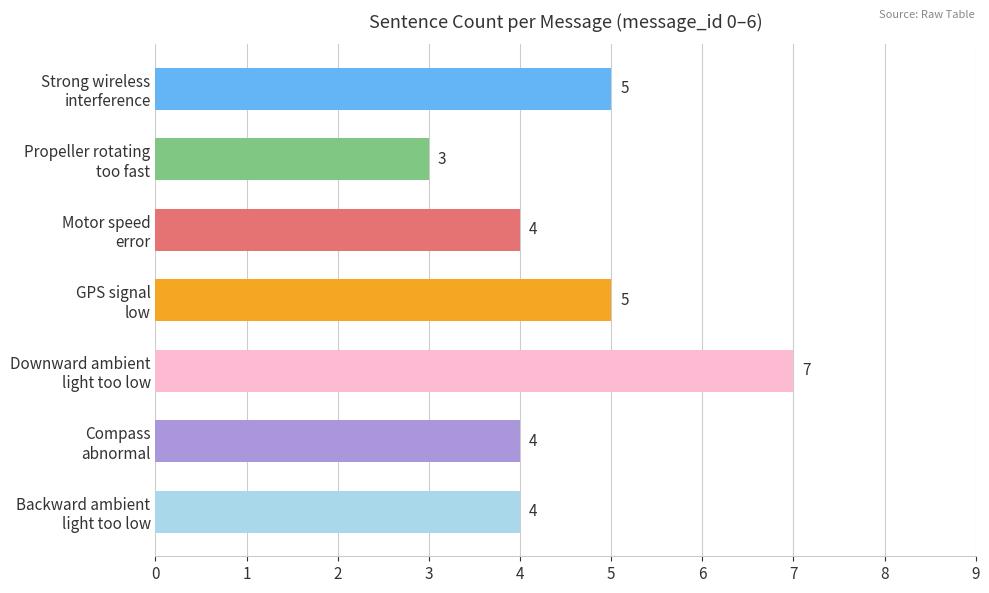

What is the sum of all values?

32